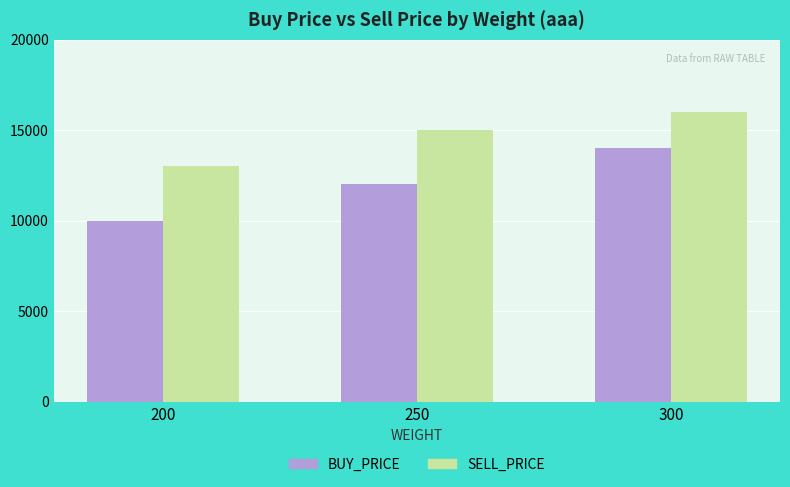

Reading left to right, transcribe all the data shown in this chart.

BUY_PRICE: 200=10000	250=12000	300=14000
SELL_PRICE: 200=13000	250=15000	300=16000